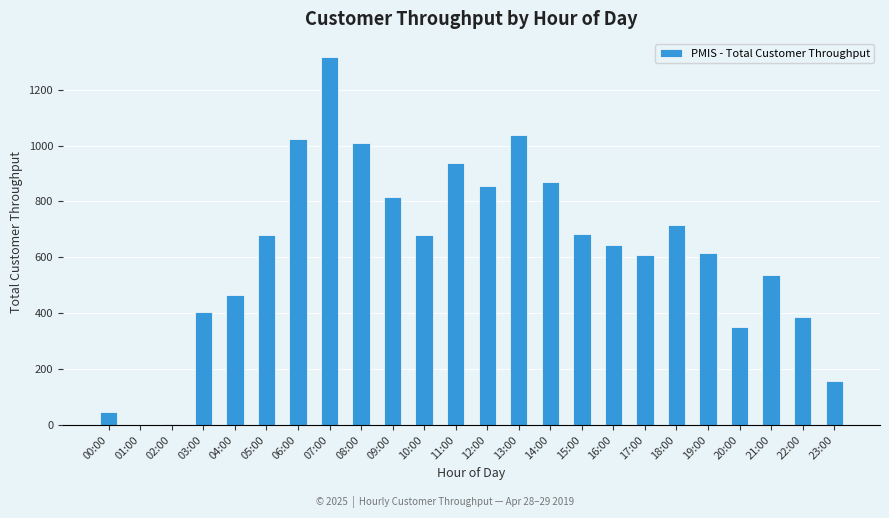

What is the ratio of the value at 09:00 to the value at 16:00?

1.3